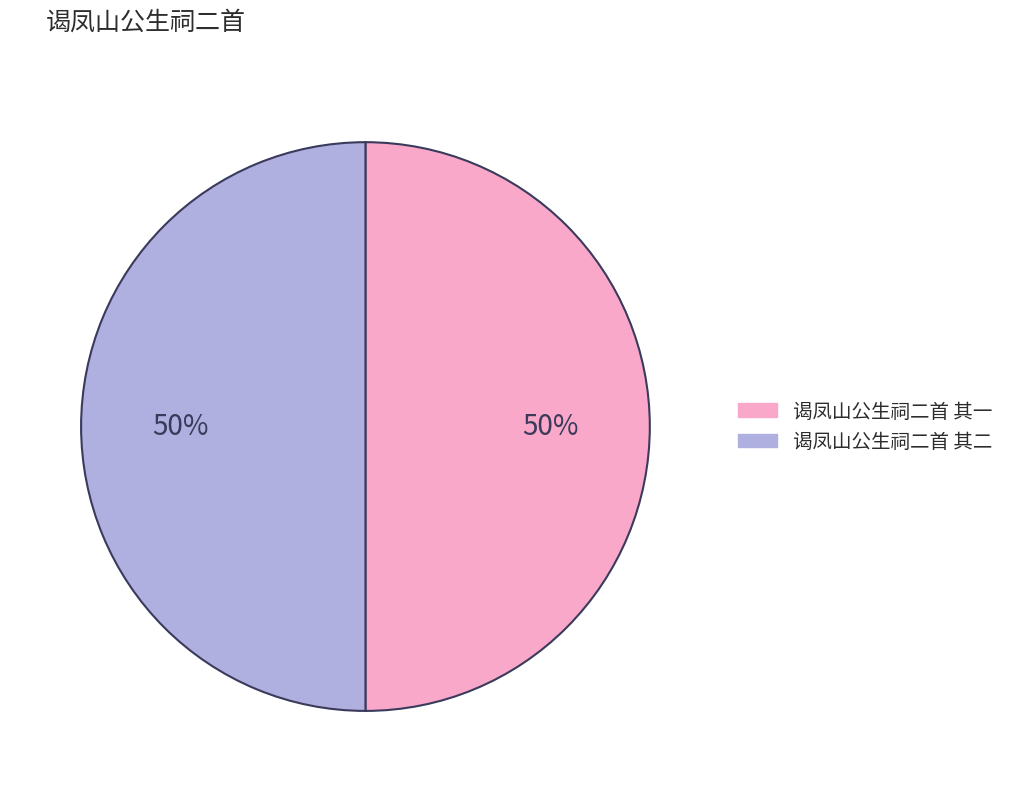

Combined, do 谒凤山公生祠二首 其一 and 谒凤山公生祠二首 其二 account for over 50%?

Yes